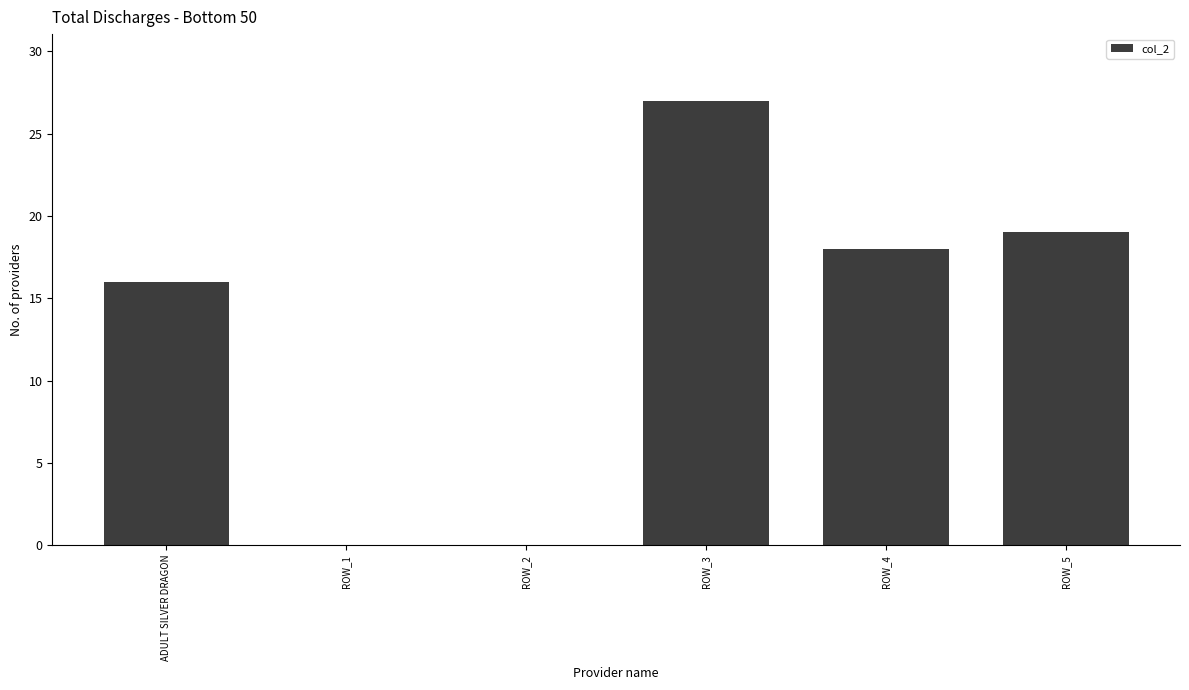

What is the sum of all values?

80